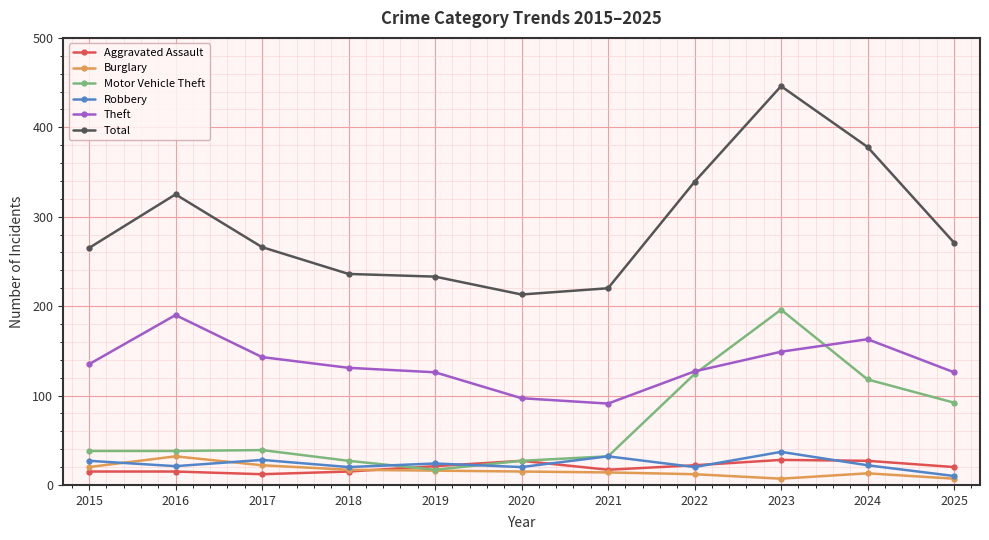

At which category is the sum across all series the highest?

2023